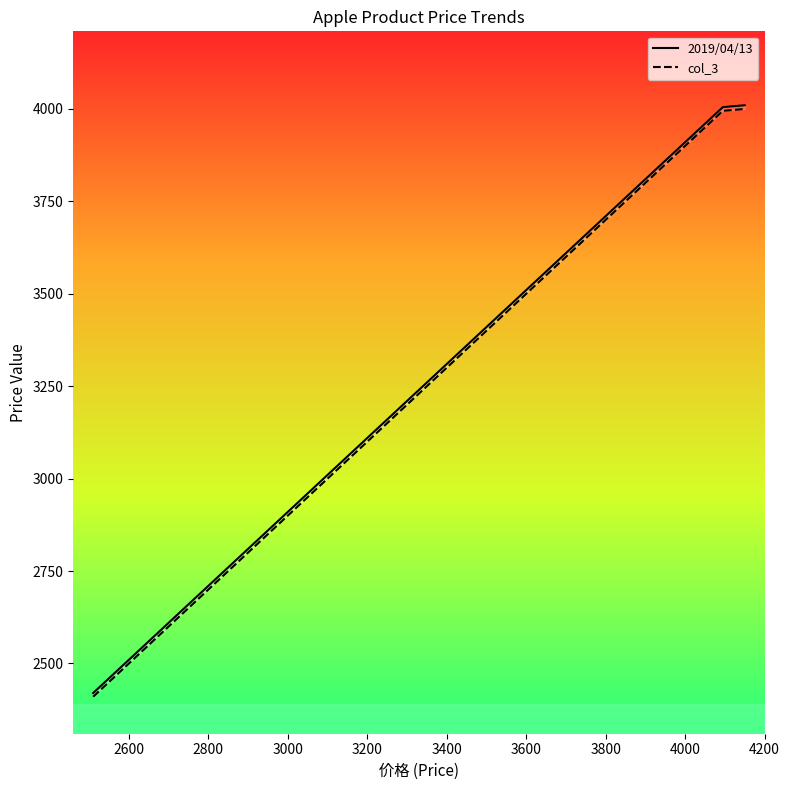

What is the value of the 2019/04/13 point at the 12th from the left?

3250